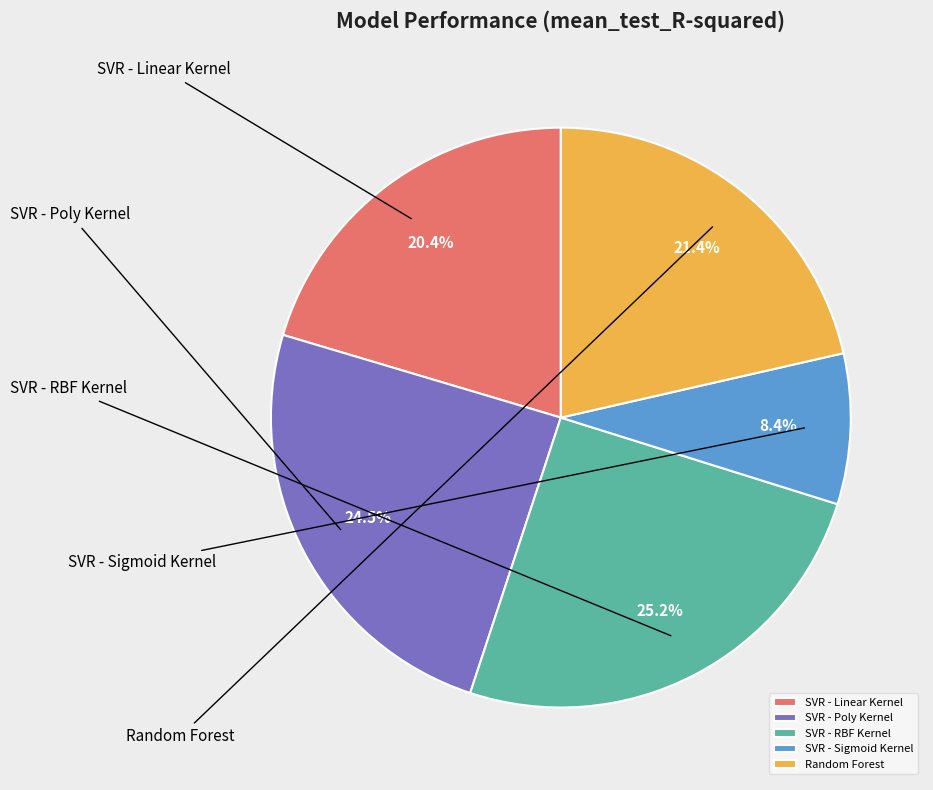

How many segments does this pie chart have?

5